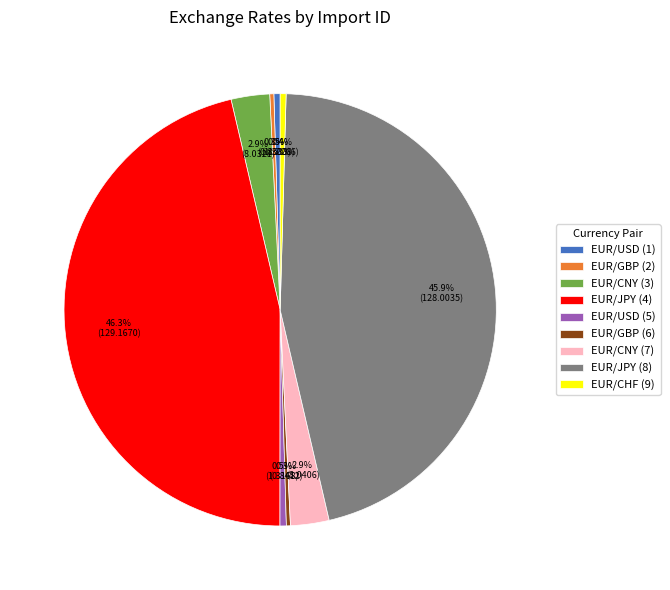

True or false: EUR/CNY (7) accounts for 3% of the total.

True